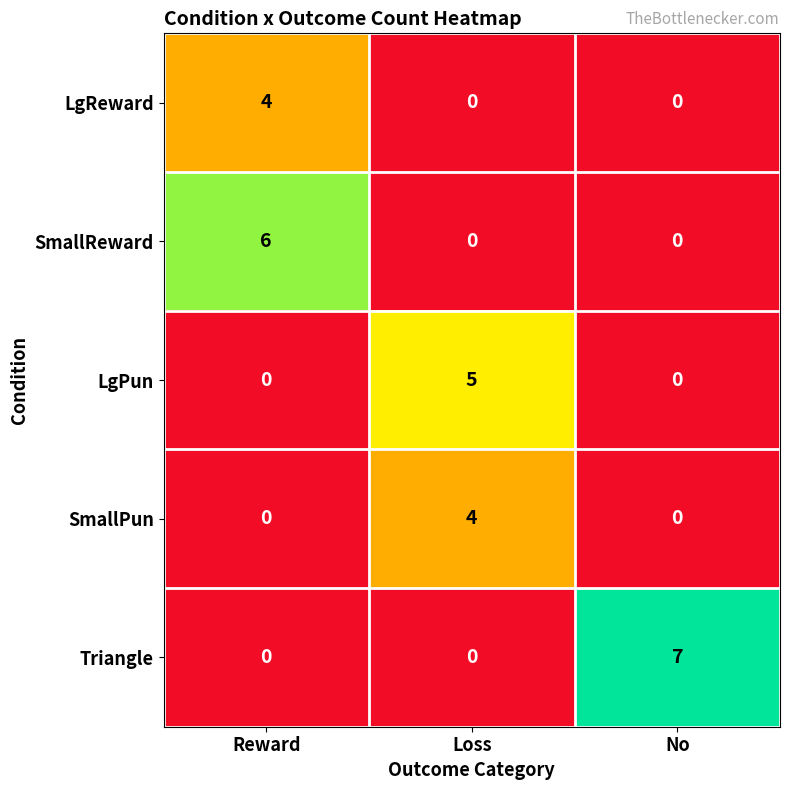

What is the sum of the SmallReward values at No and Reward?

6